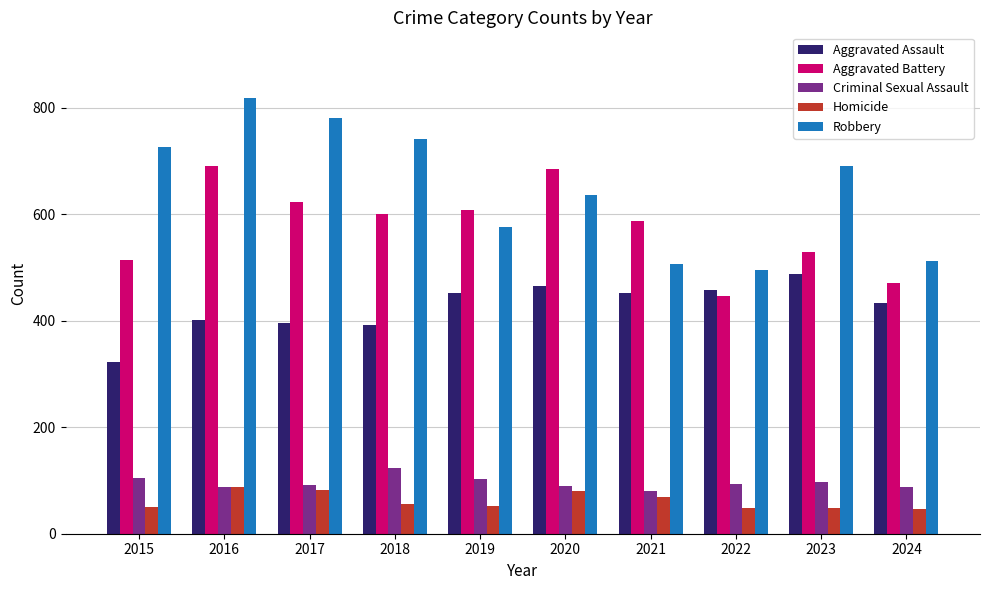

Is it true that Robbery equals 1053 at 2023?

False